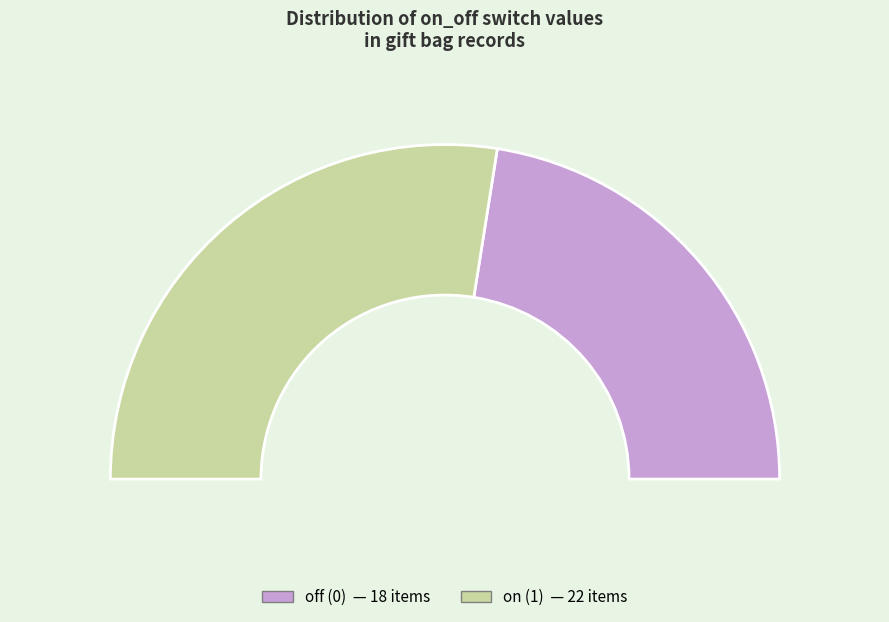

Is it true that 0 is 1% of the pie?

False